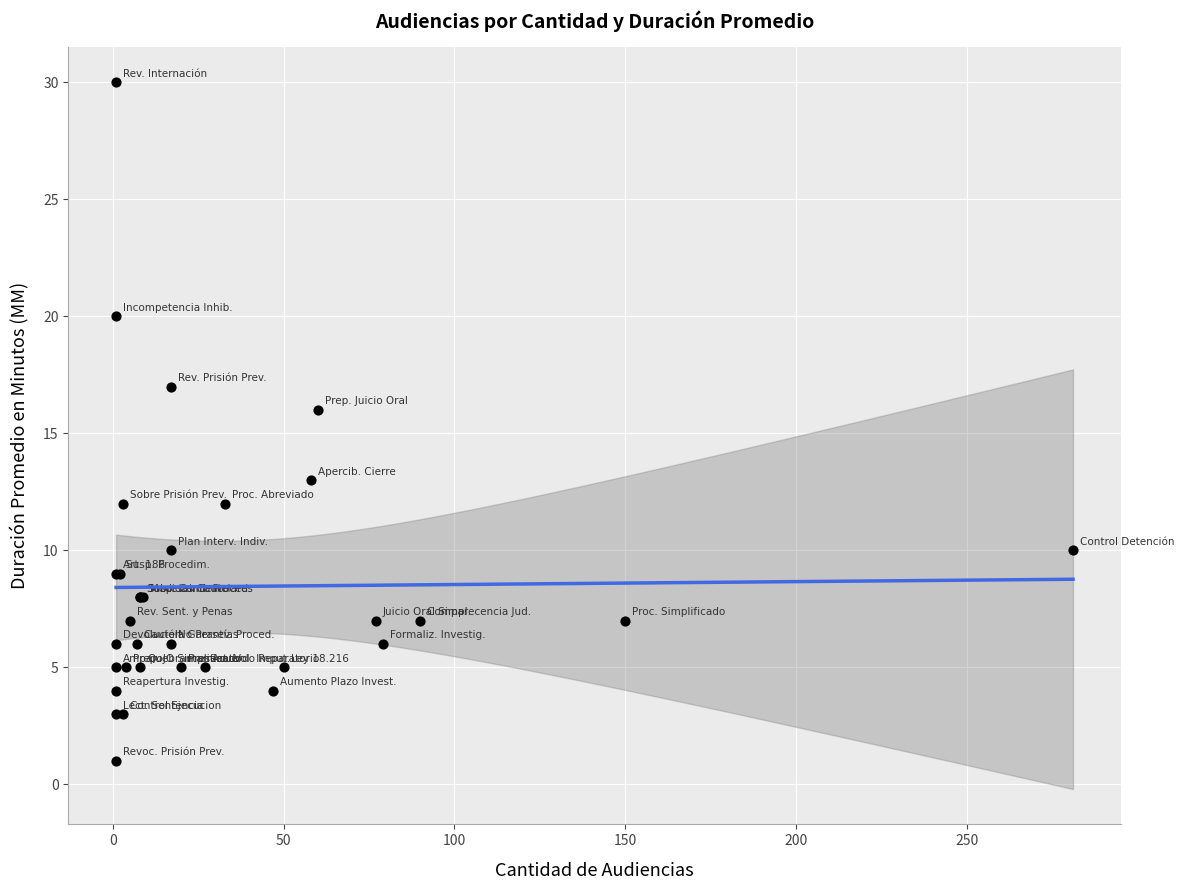

What Y value in the scatter plot is closest to 15?

16